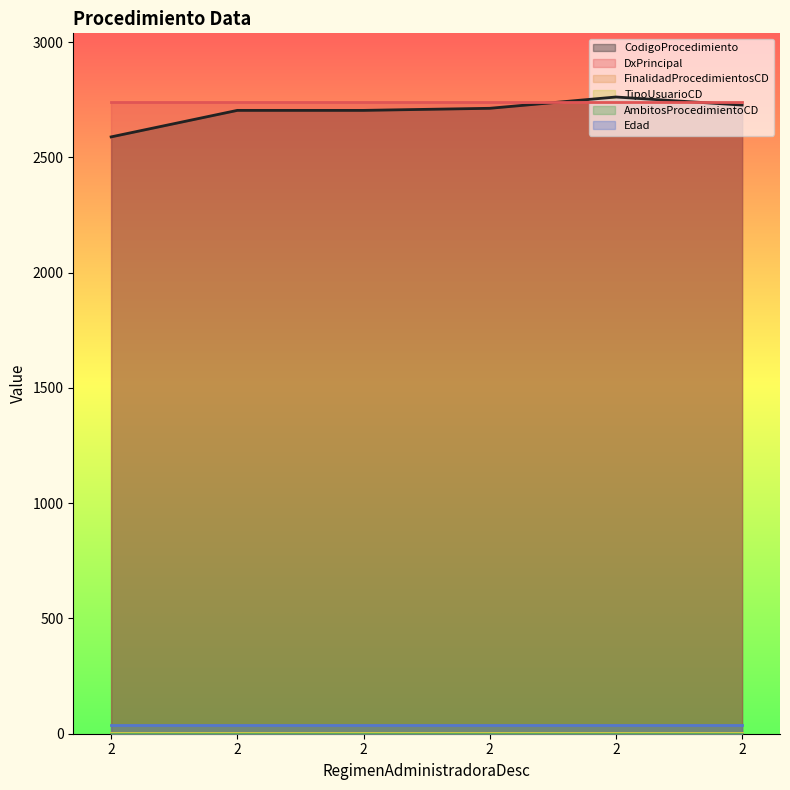

True or false: FinalidadProcedimientosCD has a value of 1 at 2.

True